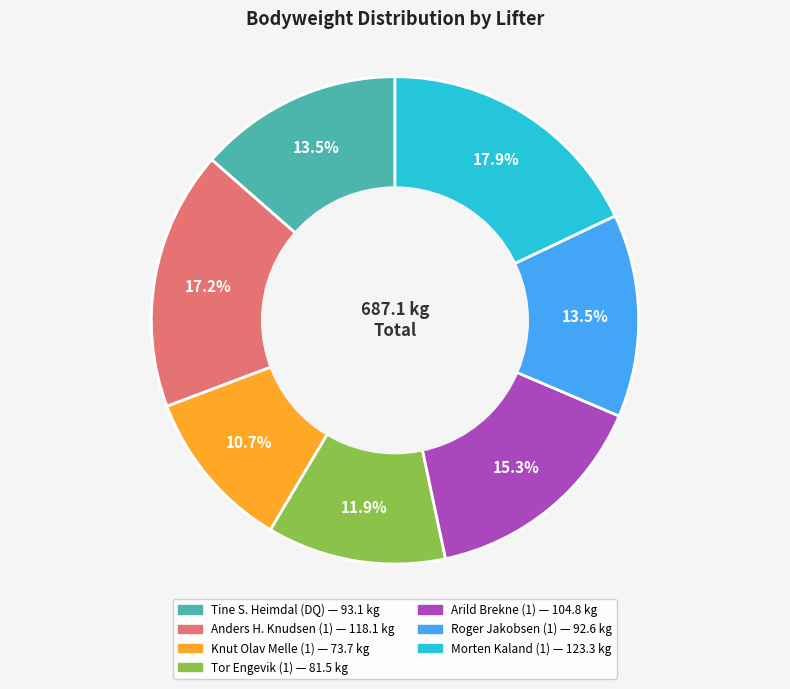

What is the total percentage of Roger Jakobsen (1) and Knut Olav Melle (1)?

24.2%